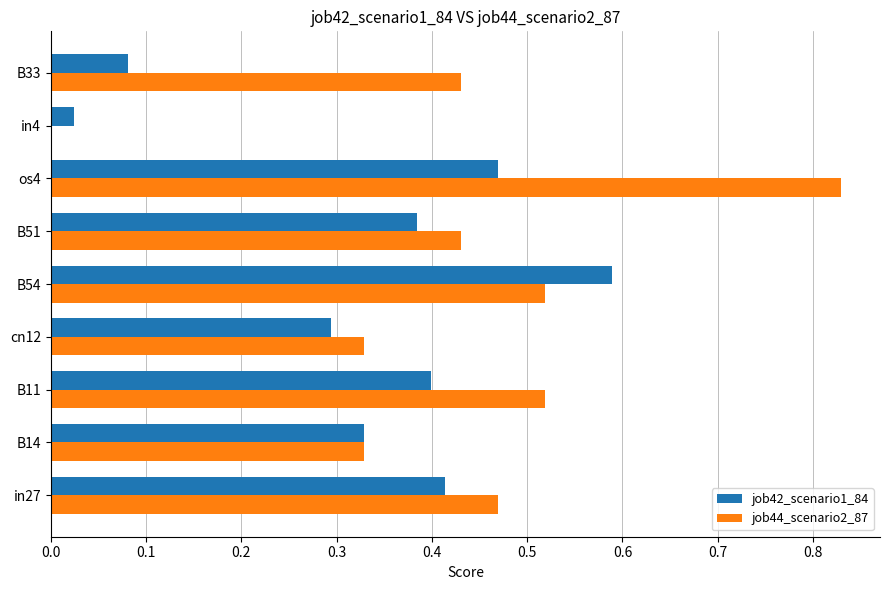

The value of job42_scenario1_84 at in4 is 0.0. True or false?

True